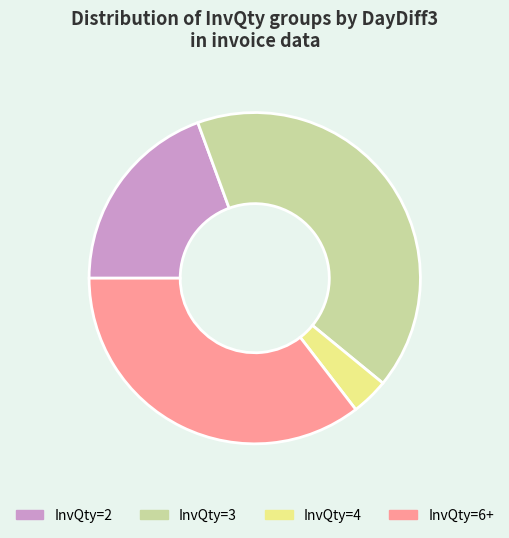

Combined, do InvQty=6+ and InvQty=3 account for over 50%?

Yes